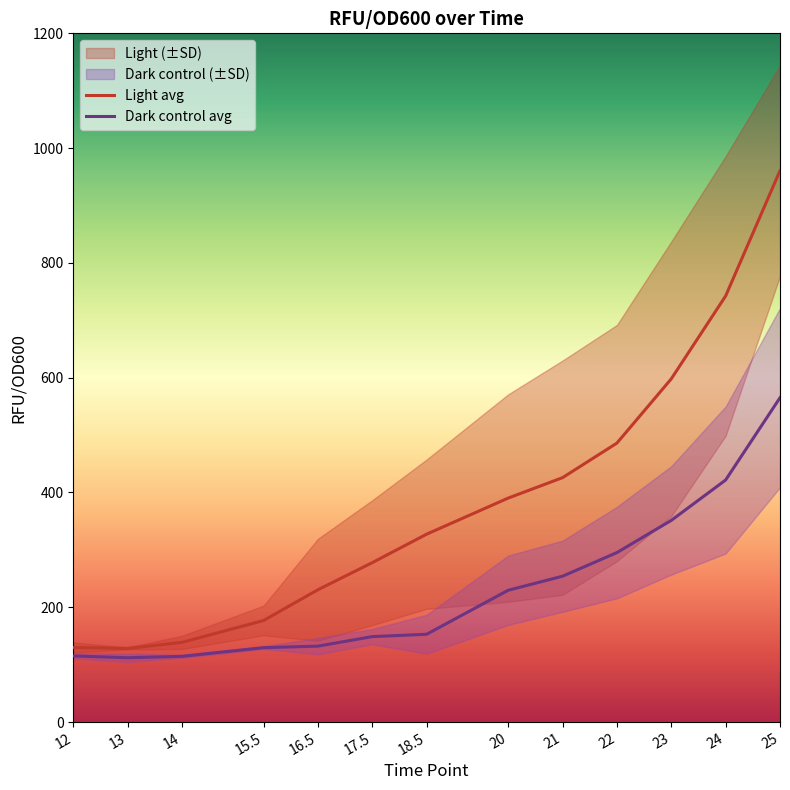

Reading left to right, what are all the values shown in this chart?

Light avg: 129.8	128.2	138.8	176.9	230.5	277.7	327.3	390.2	425.8	486.0	598.0	742.4	960.7
Dark control avg: 115.2	112.0	114.4	129.6	132.2	148.8	152.9	229.6	254.1	295.2	351.3	421.7	565.1